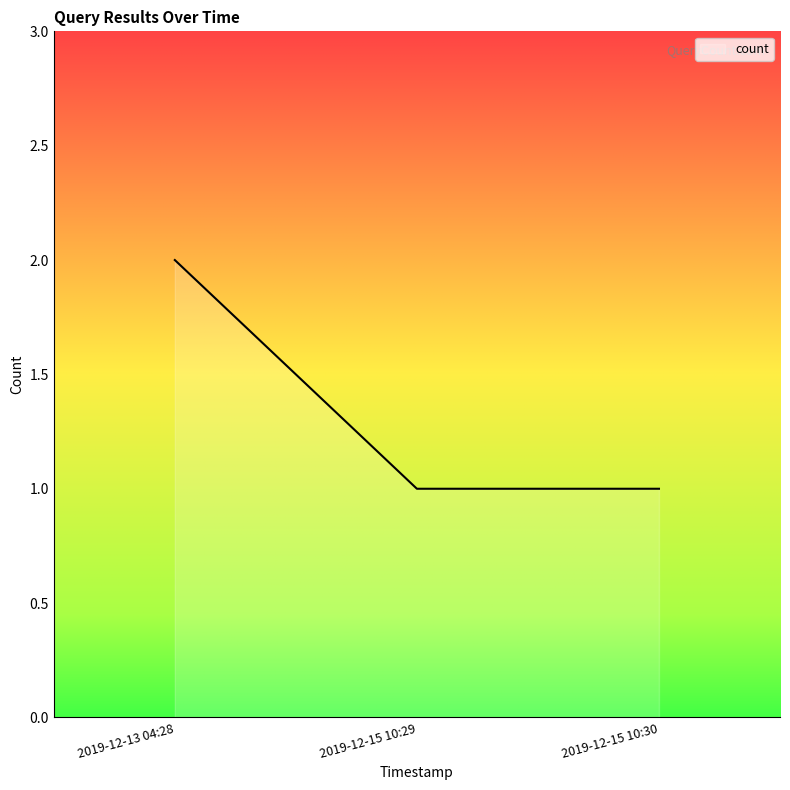

Reading right to left, list all the values displayed in this chart.

1	1	2